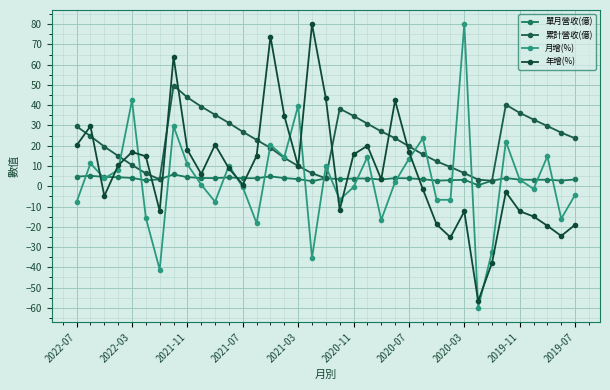

What is the maximum value shown in the chart?

80.0